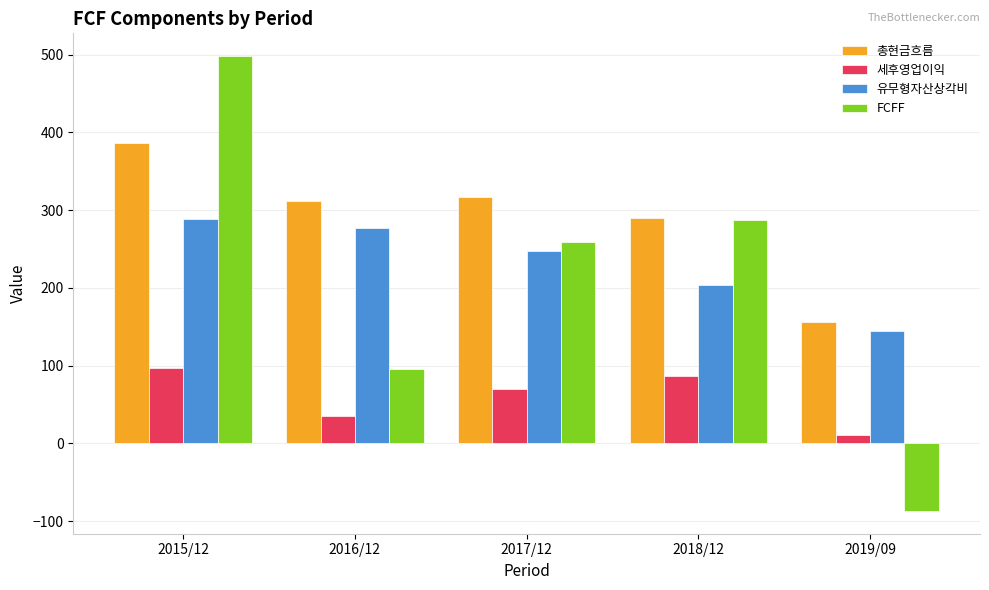

Reading left to right, what are all the values shown in this chart?

총현금흐름: 2015/12=386	2016/12=312	2017/12=317	2018/12=290	2019/09=156
세후영업이익: 2015/12=97	2016/12=35	2017/12=70	2018/12=86	2019/09=11
유무형자산상각비: 2015/12=289	2016/12=277	2017/12=247	2018/12=204	2019/09=145
FCFF: 2015/12=498	2016/12=96	2017/12=259	2018/12=287	2019/09=-87